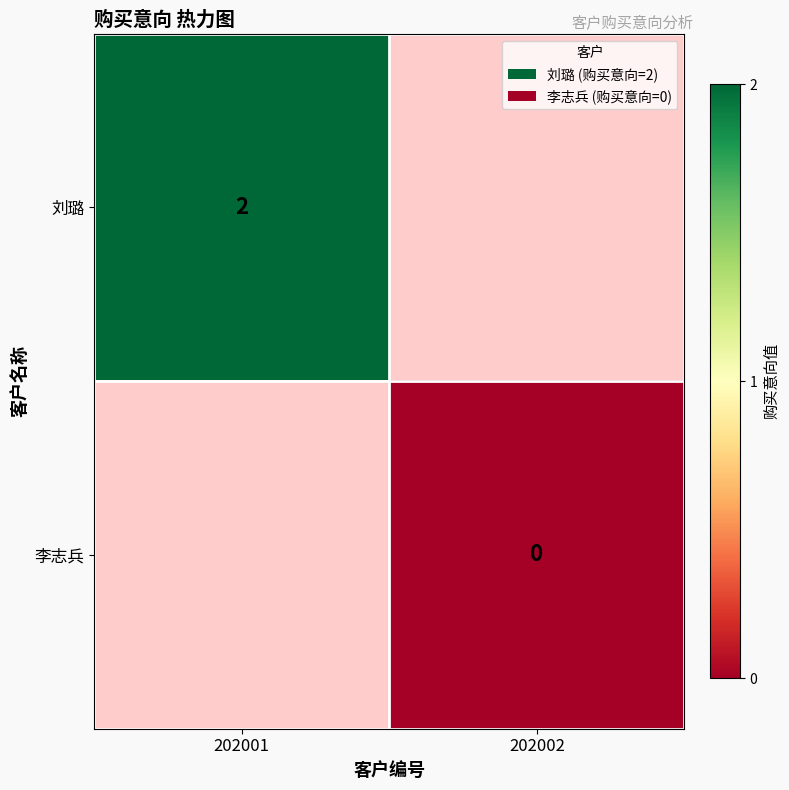

True or false: 刘璐 has a value of 0 at 202001.

False